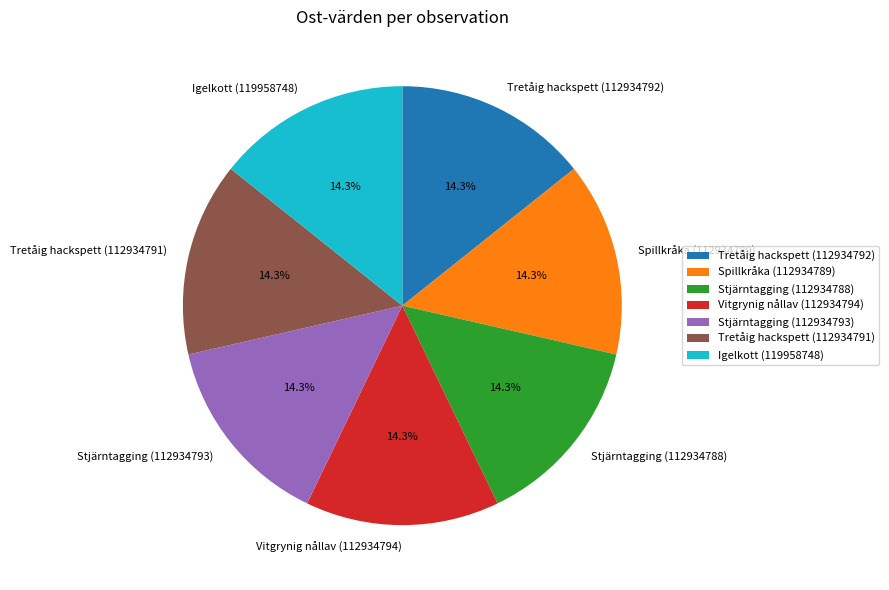

What is the total percentage of Spillkråka (112934789) and Tretåig hackspett (112934791)?

28.6%